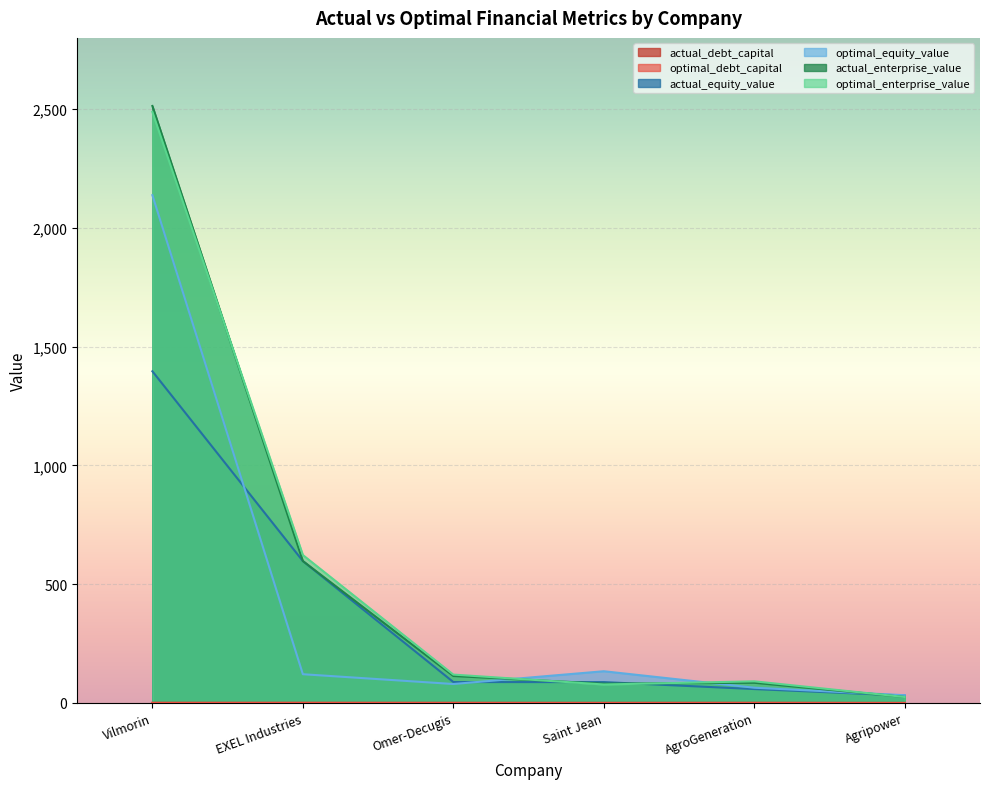

True or false: optimal_equity_value and actual_equity_value intersect in this chart.

True